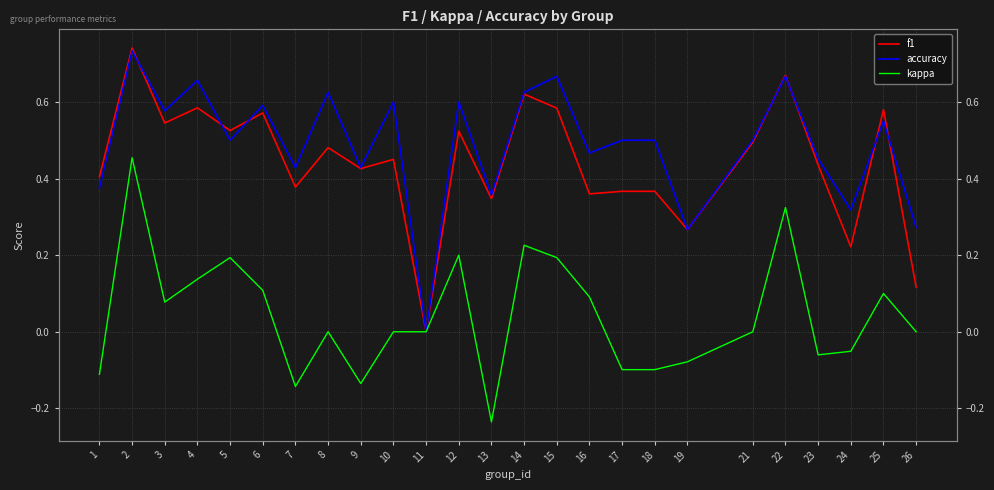

How many values in kappa are below zero?

9